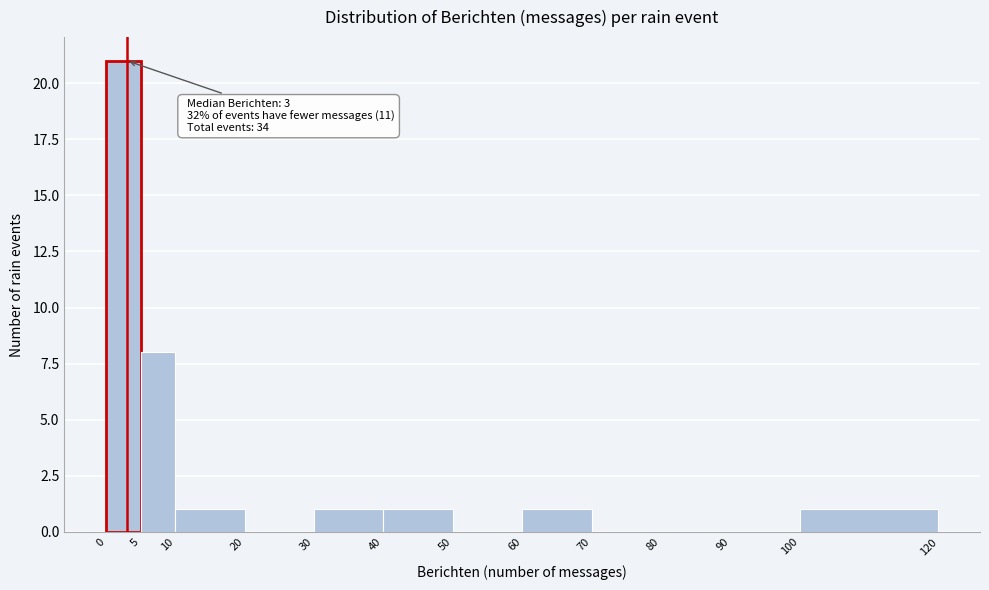

Which range on the x-axis has the tallest bar?

0 to 5